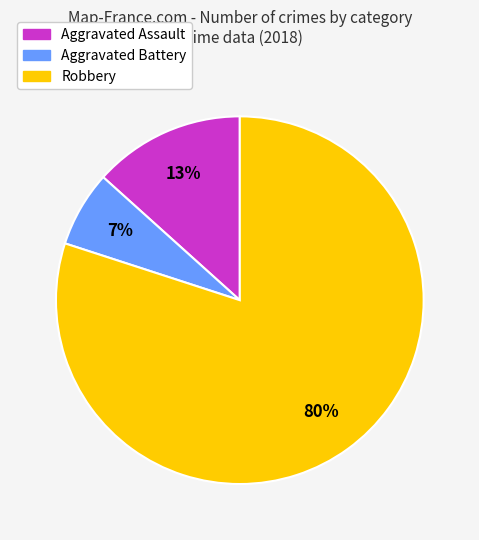

Is it true that Aggravated Battery is 22% of the pie?

False